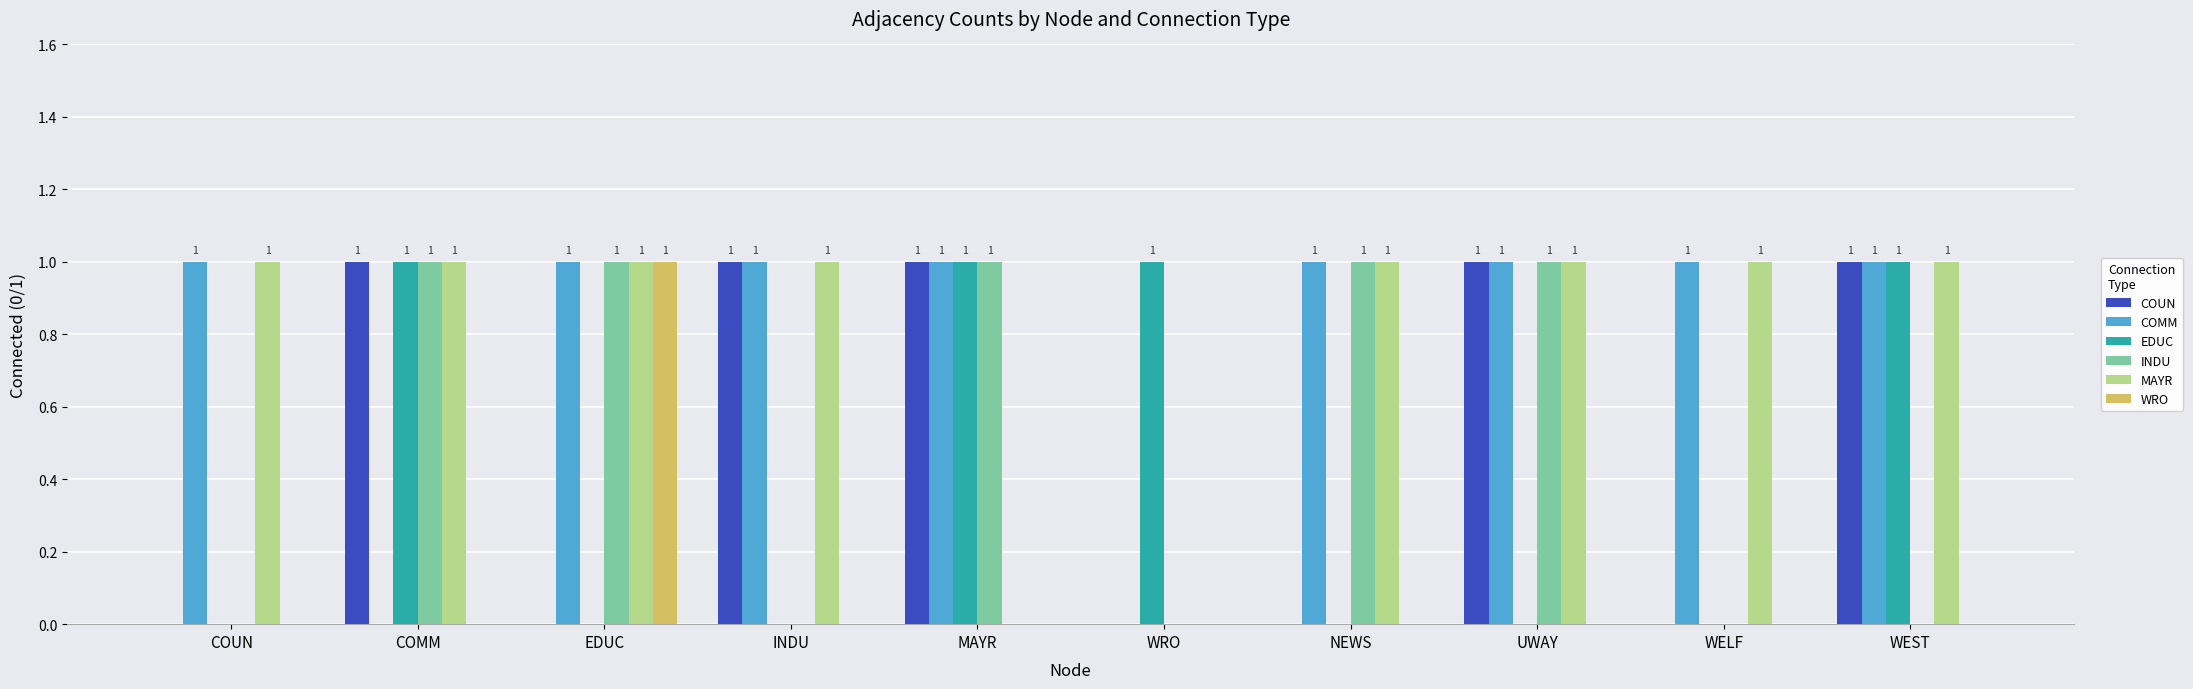

What is the sum of all COUN values?

5